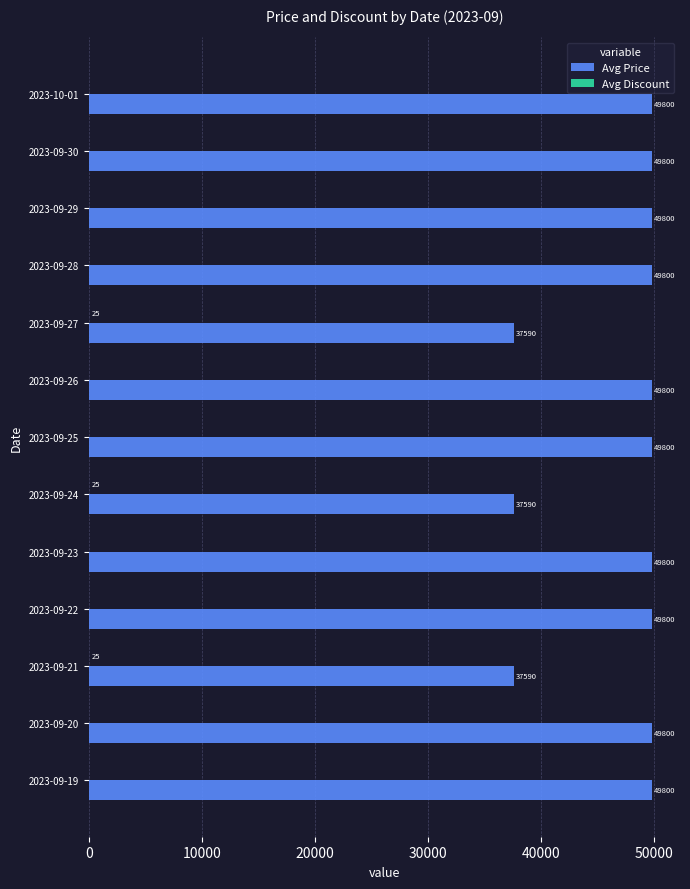

What is the greatest value displayed?

49800